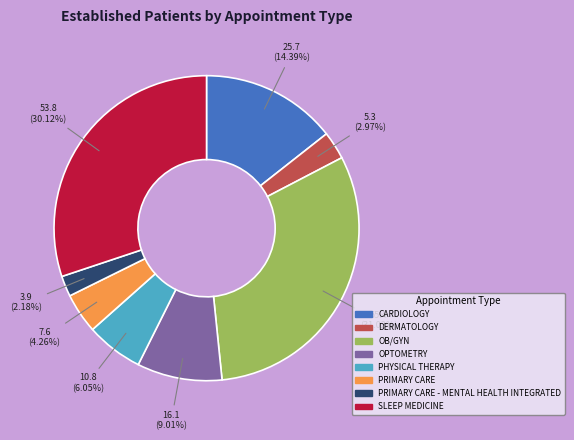

Is there a majority slice in this chart?

No